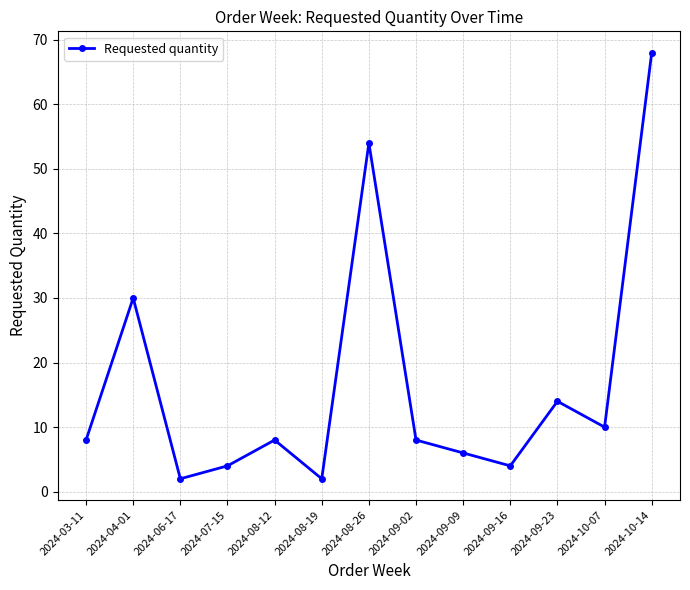

Reading left to right, what are all the values shown in this chart?

2024-03-11=8	2024-04-01=30	2024-06-17=2	2024-07-15=4	2024-08-12=8	2024-08-19=2	2024-08-26=54	2024-09-02=8	2024-09-09=6	2024-09-16=4	2024-09-23=14	2024-10-07=10	2024-10-14=68